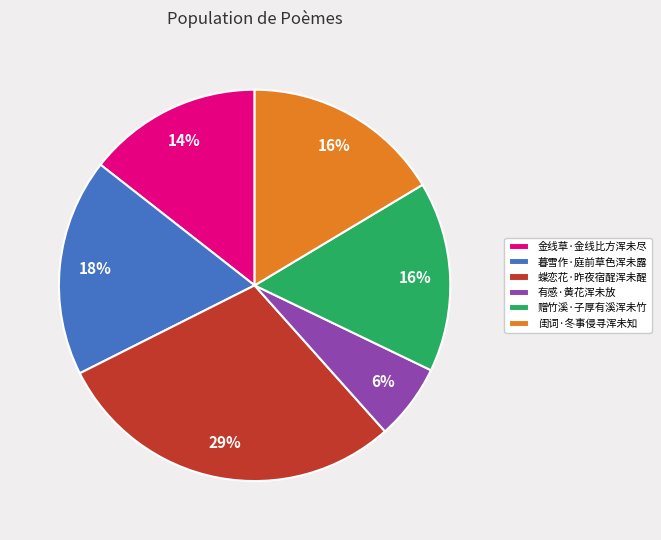

Count the number of slices in the pie.

6